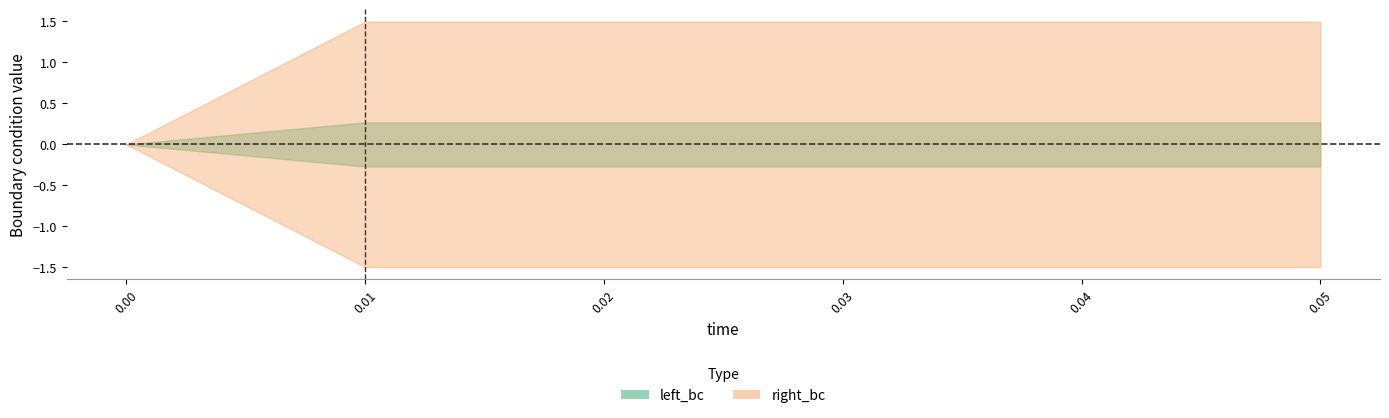

How many distinct data groups are displayed?

2